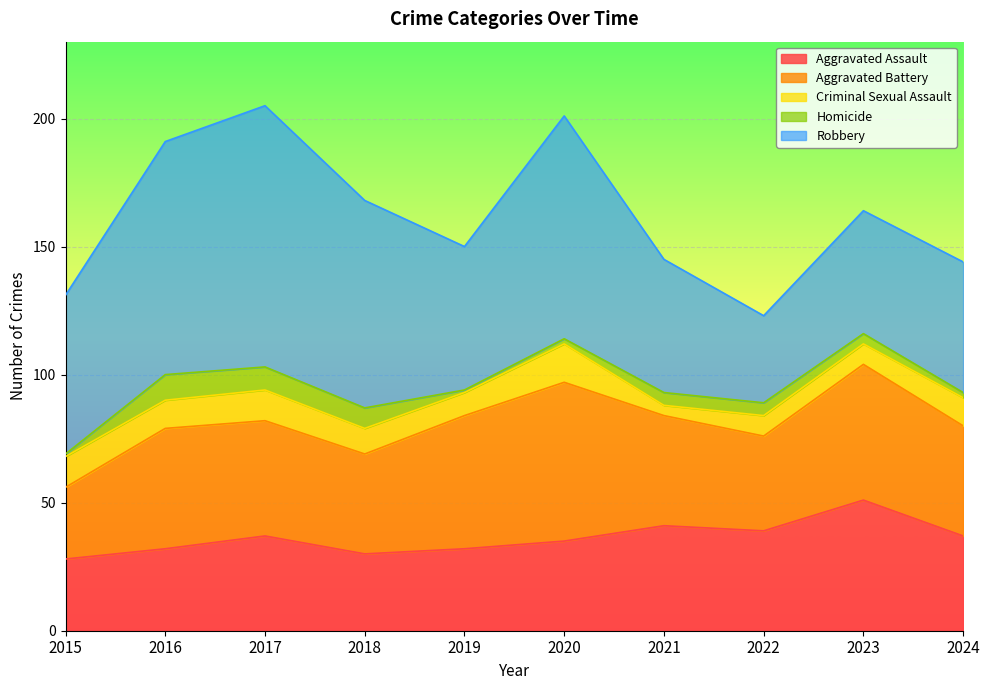

How many values in the Aggravated Battery series are below 45?

5